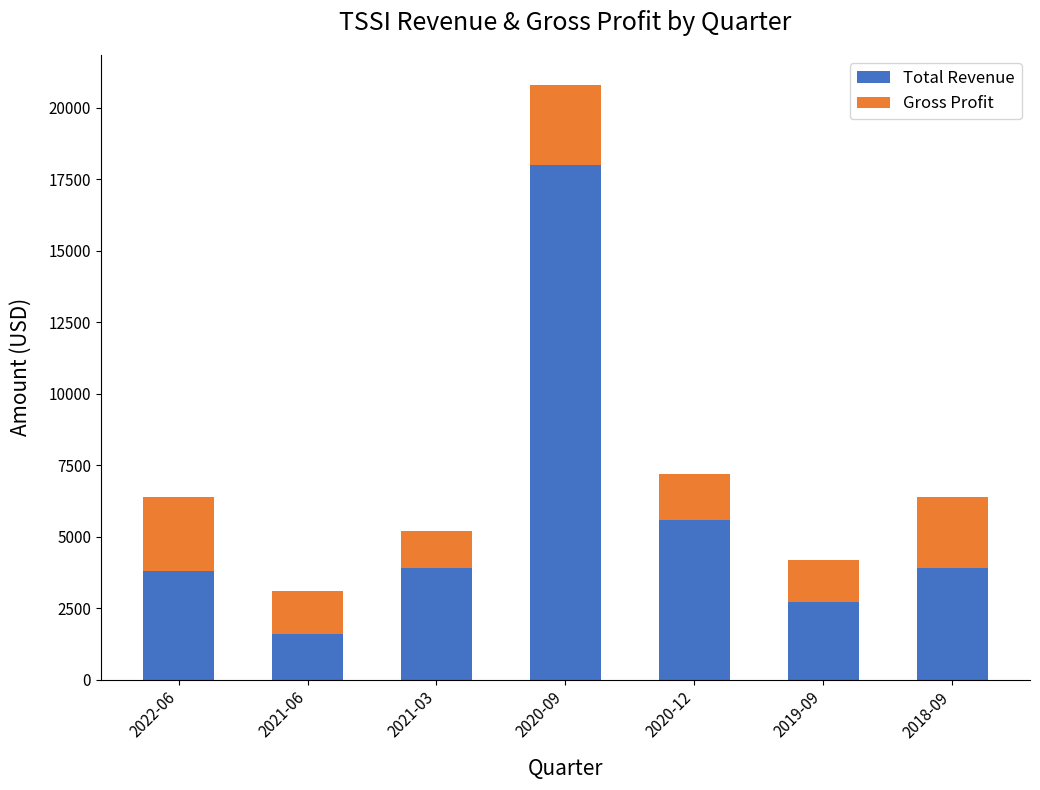

How many values in the Total Revenue series are below 3900?

3